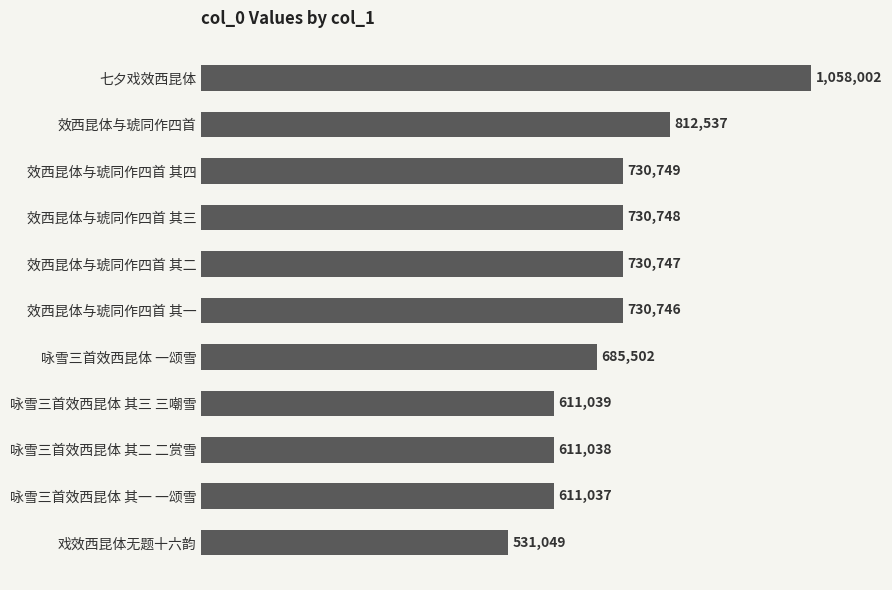

Does the chart contain any negative values?

No